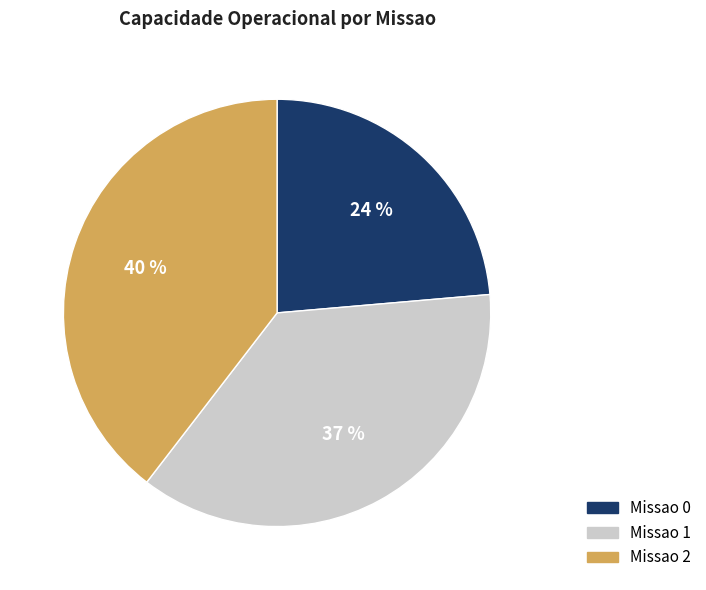

To the nearest percent, what is the difference between the largest and smallest slice percentages?

16%